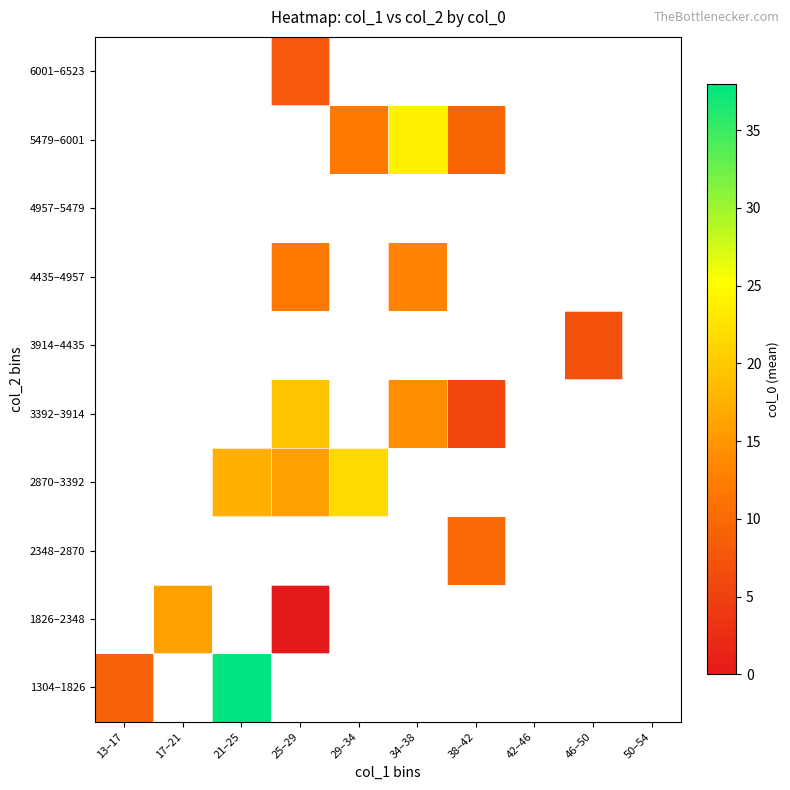

Which has a higher value, 38–42 or 25–29?

25–29